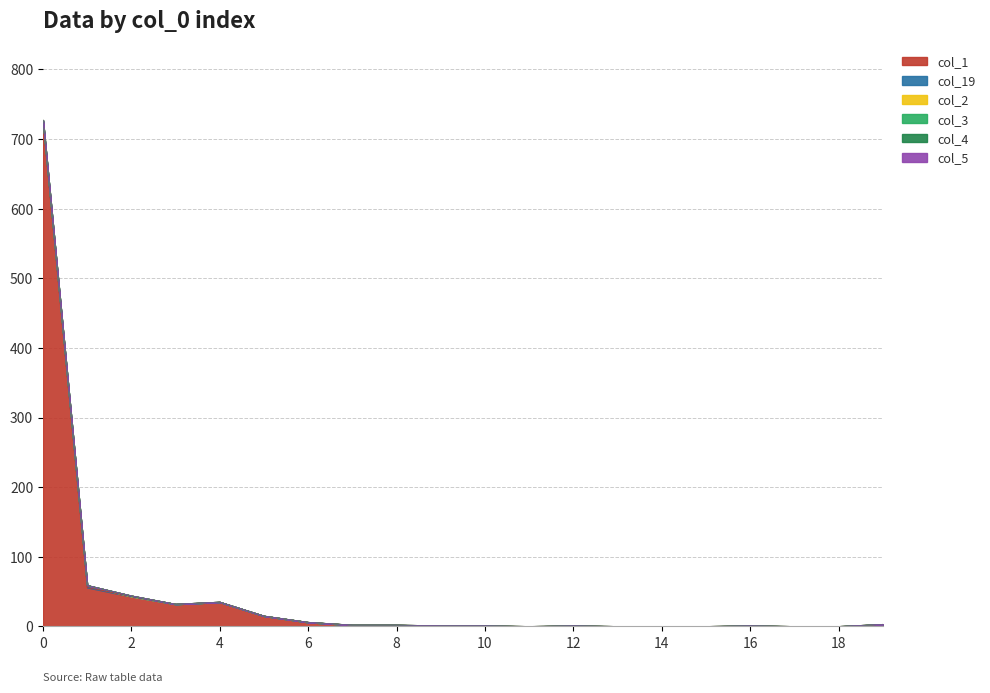

What is the difference between the maximum and second lowest values in the col_1 series?

724